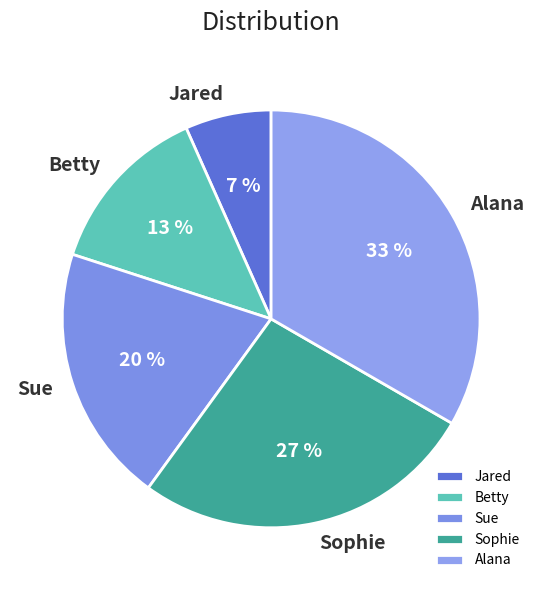

Approximately how many times larger is the value at Sue compared to Alana?

0.6